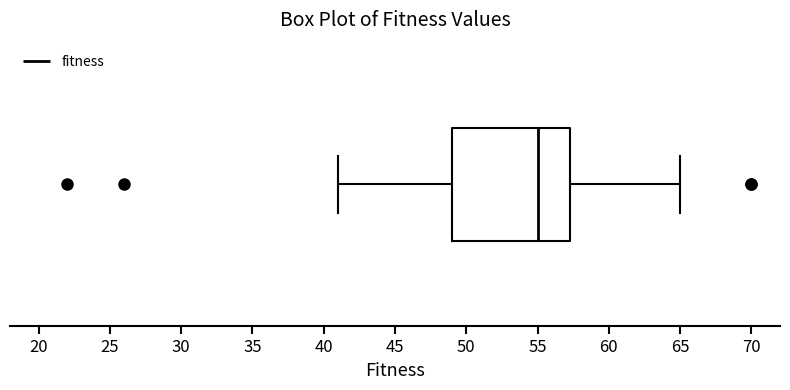

Read this box plot against the x-axis: the position of the median line, the range covered by the box, and the ends of both whiskers. The values are not printed on the chart, so give them approximately, as read against the axis.

median 55.0, box 49.0 to 57.5, whiskers 41.0 to 65.0